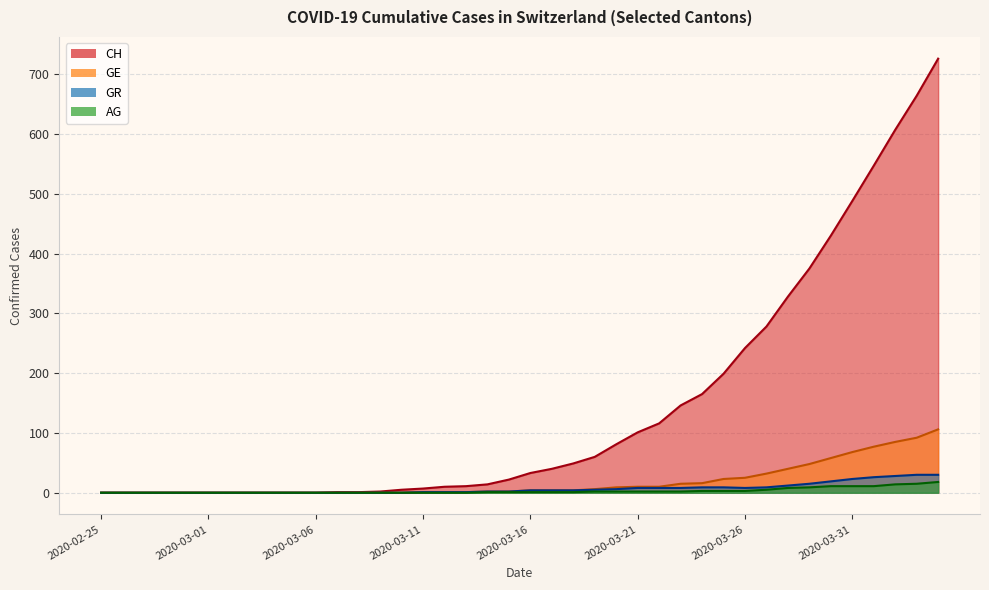

What is the average value of the AG series?

3